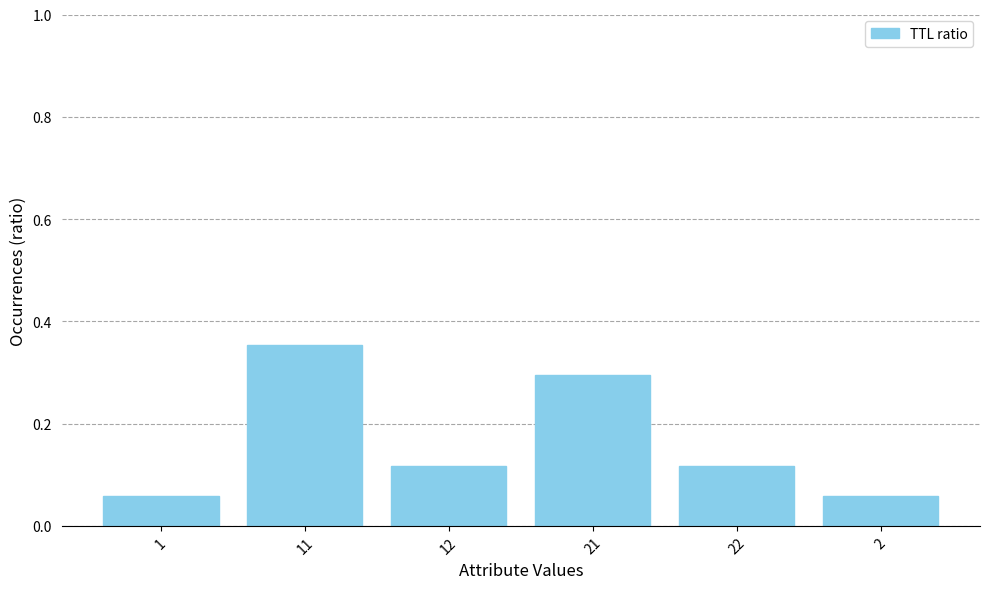

What is the label of the 2nd bar from the left?

11